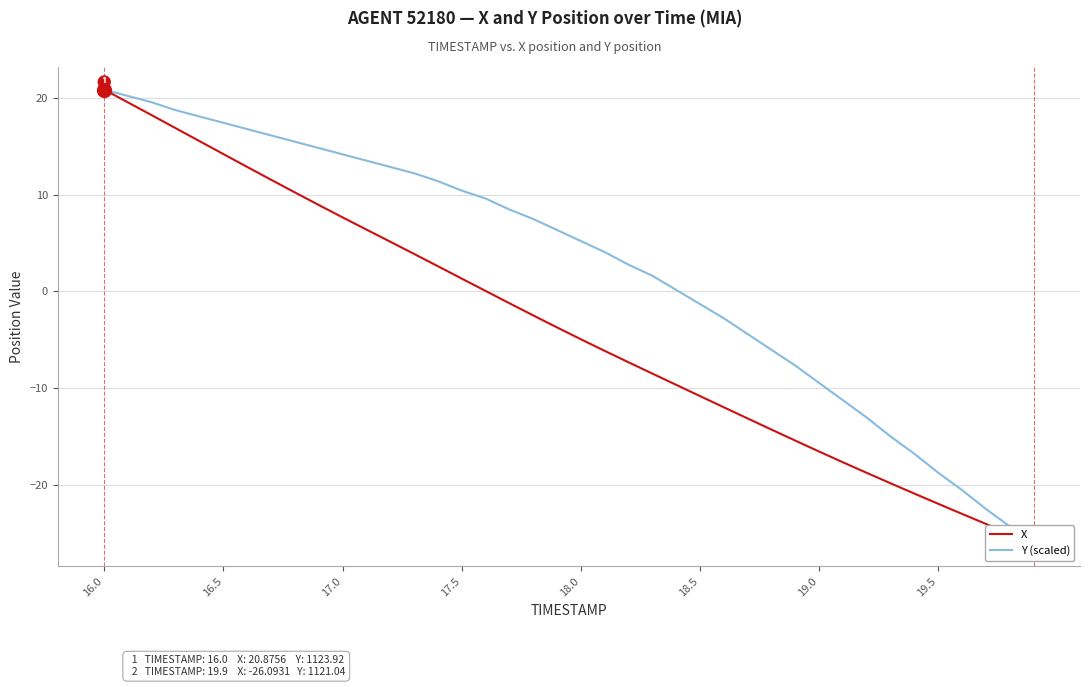

How many values in the Y (scaled) series are below 6?

20